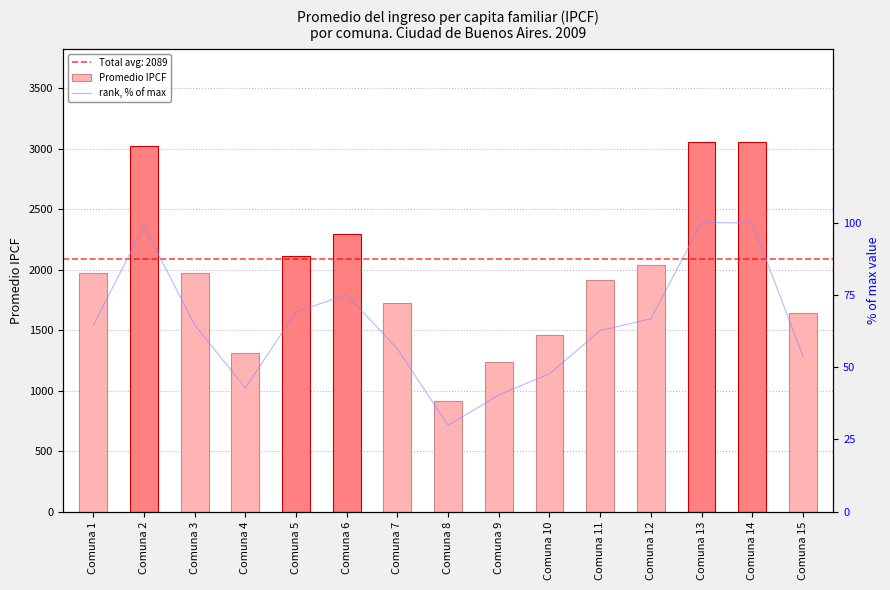

Rank the categories by rank, % of max value from lowest to highest.

Comuna 8, Comuna 9, Comuna 4, Comuna 10, Comuna 15, Comuna 7, Comuna 11, Comuna 1, Comuna 3, Comuna 12, Comuna 5, Comuna 6, Comuna 2, Comuna 14, Comuna 13